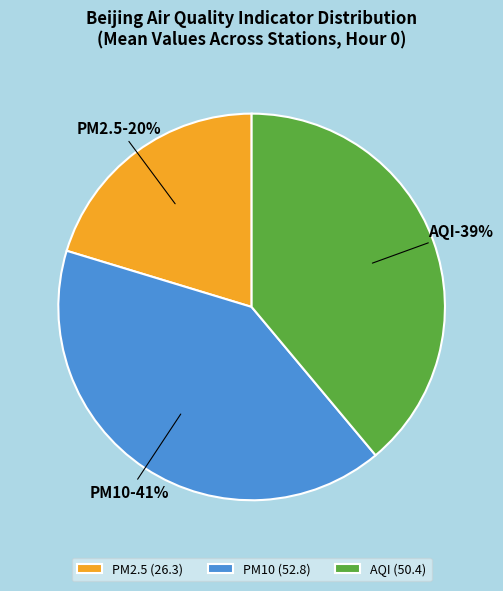

To the nearest percent, what portion does PM10 represent?

41%